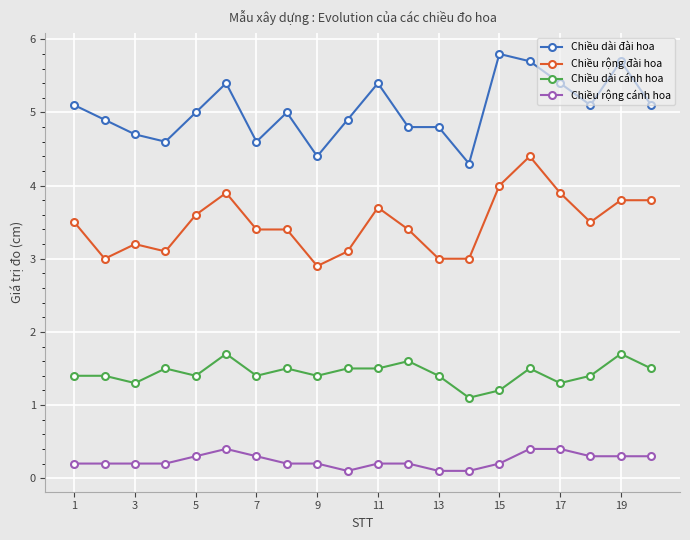

Rank the series by their average value, from highest to lowest.

Chiều dài đài hoa, Chiều rộng đài hoa, Chiều dài cánh hoa, Chiều rộng cánh hoa